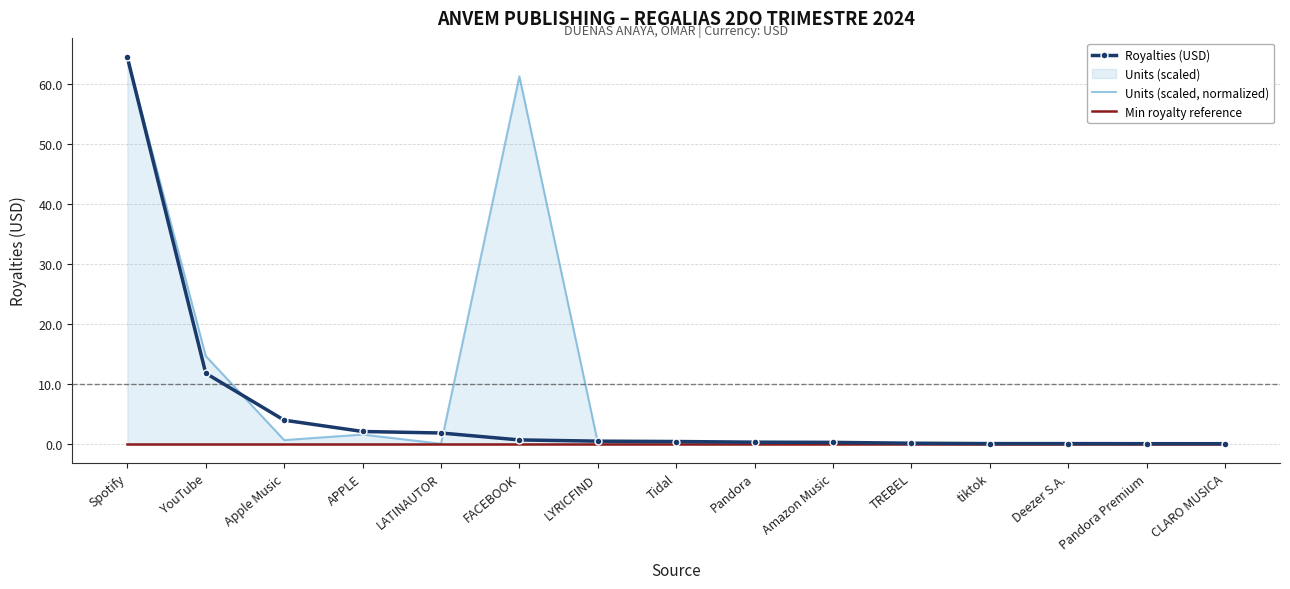

What is the difference between the maximum and second lowest values in the Units (scaled, normalized) series?

64.5